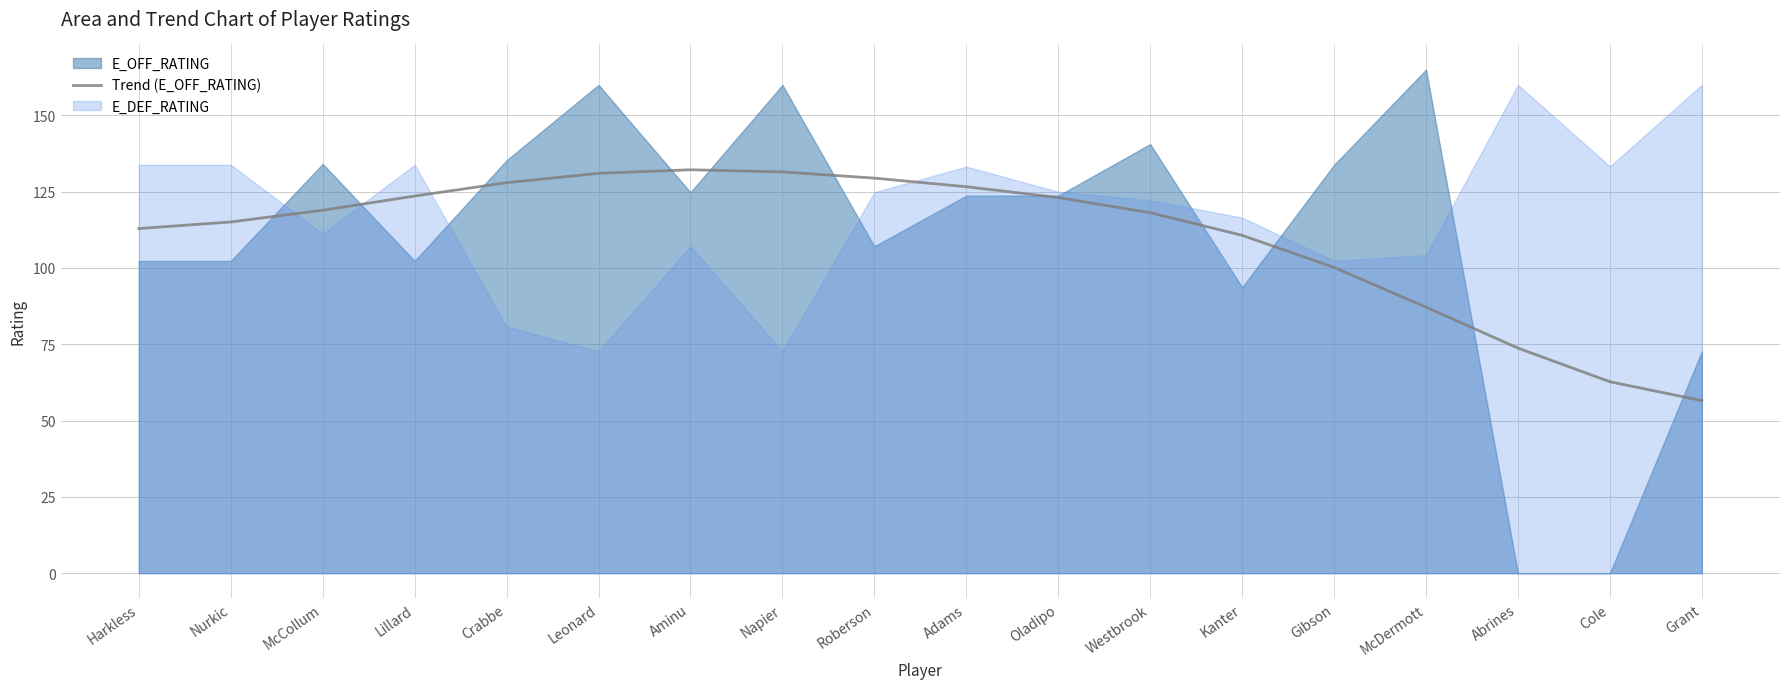

At which category does the data reach its first local peak?

Aminu